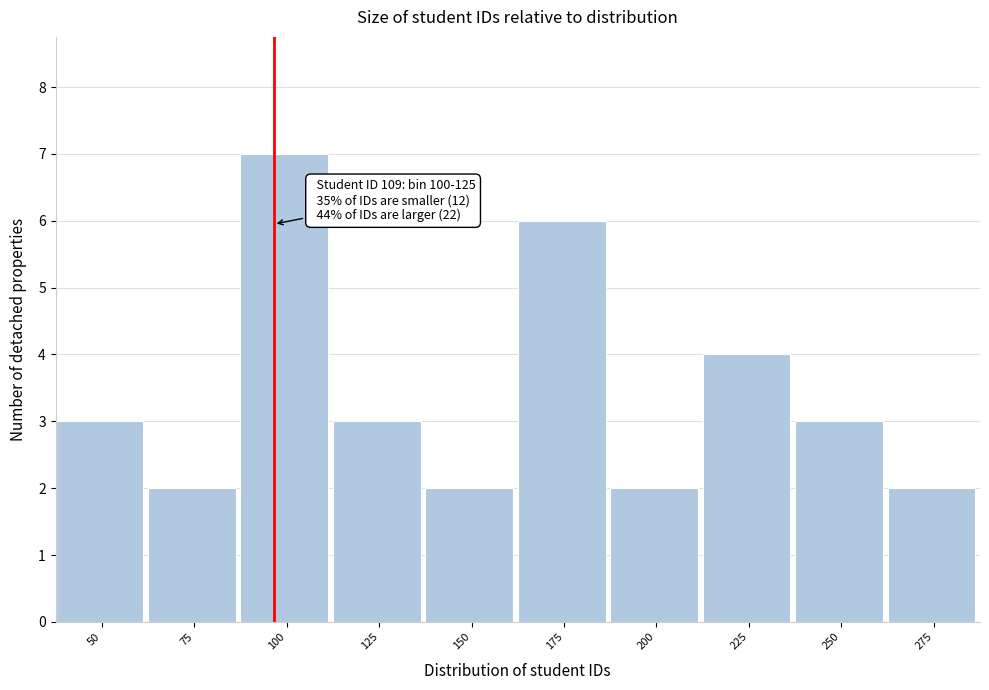

Reading left to right, transcribe all the data shown in this chart.

50=3	75=2	100=7	125=3	150=2	175=6	200=2	225=4	250=3	275=2